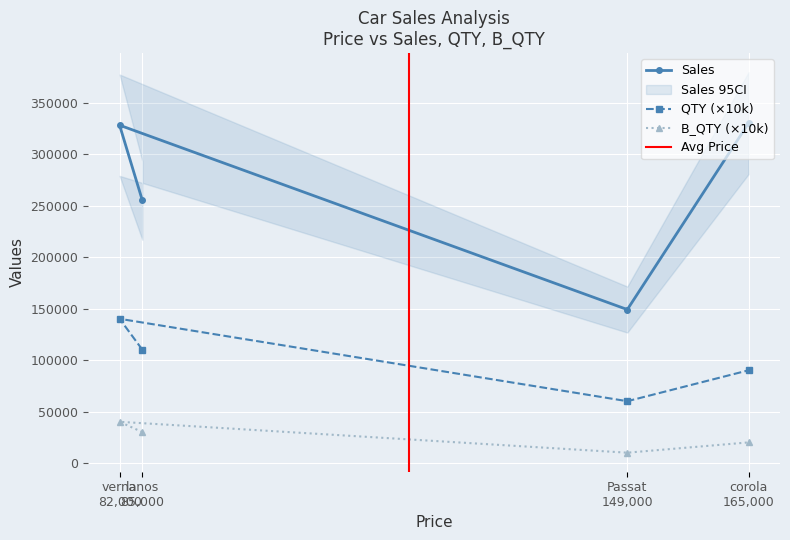

List the series in order of their overall mean, lowest first.

B_QTY, QTY, Sales